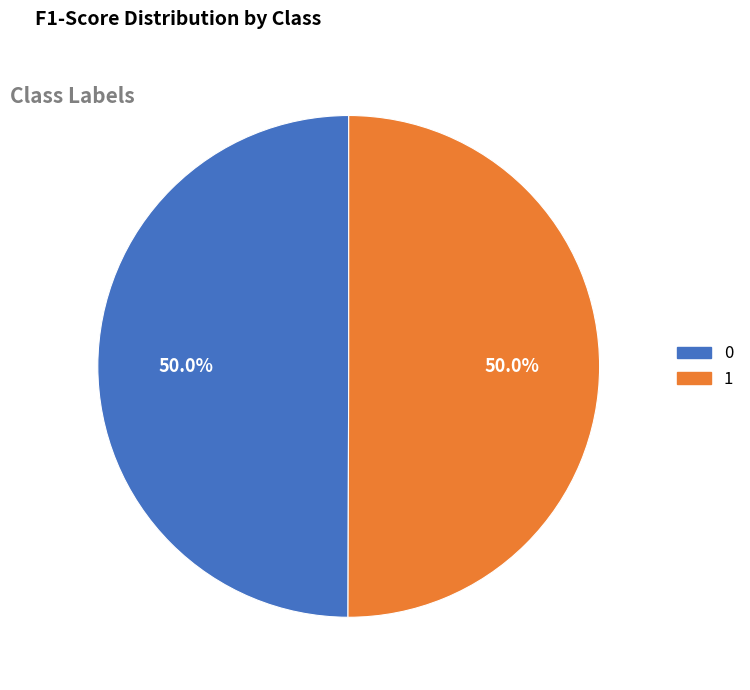

What is the total percentage of 1 and 0?

100.0%